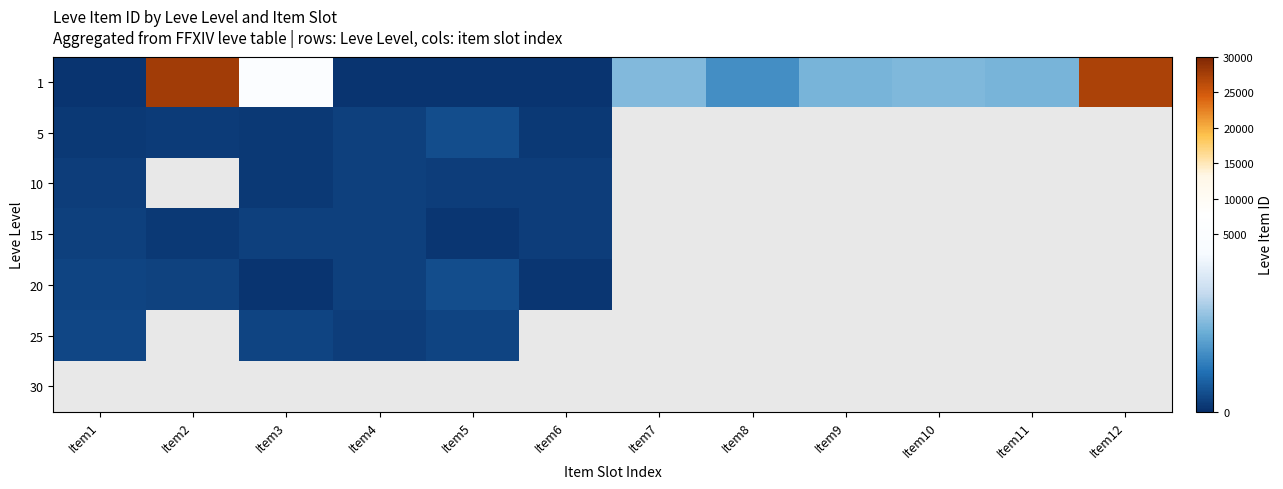

What is the difference between the maximum and second lowest values in the 1 series?

27600.0